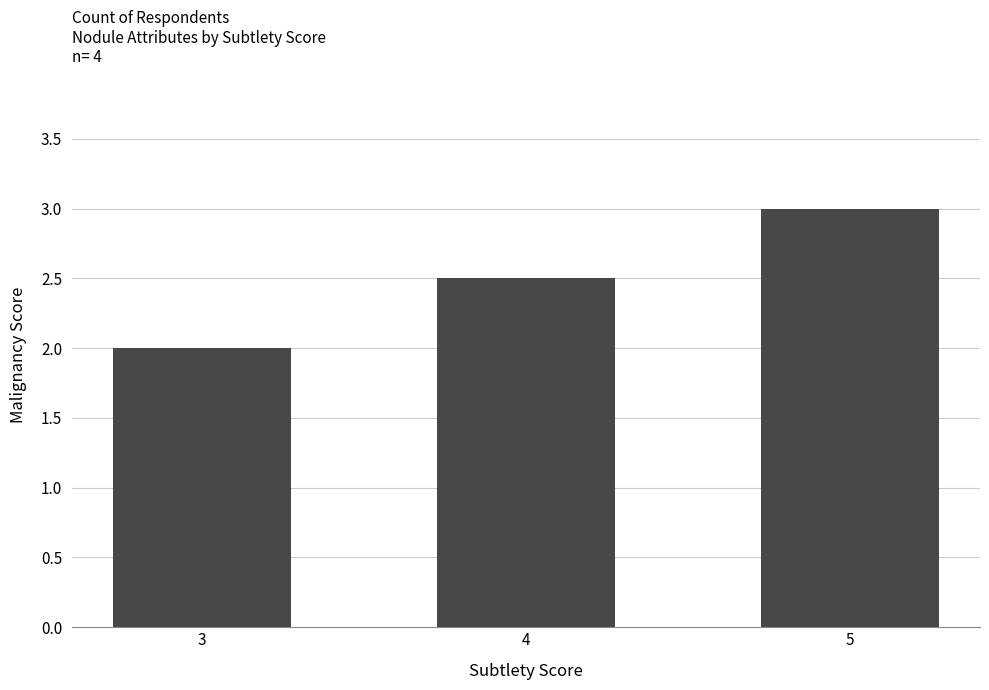

Reading right to left, what are all the values shown in this chart?

3.0	2.5	2.0